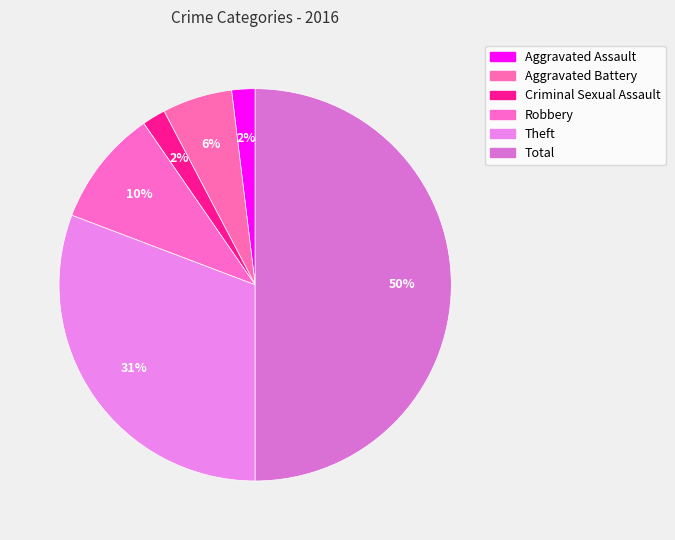

To the nearest percent, what portion does Aggravated Assault represent?

2%